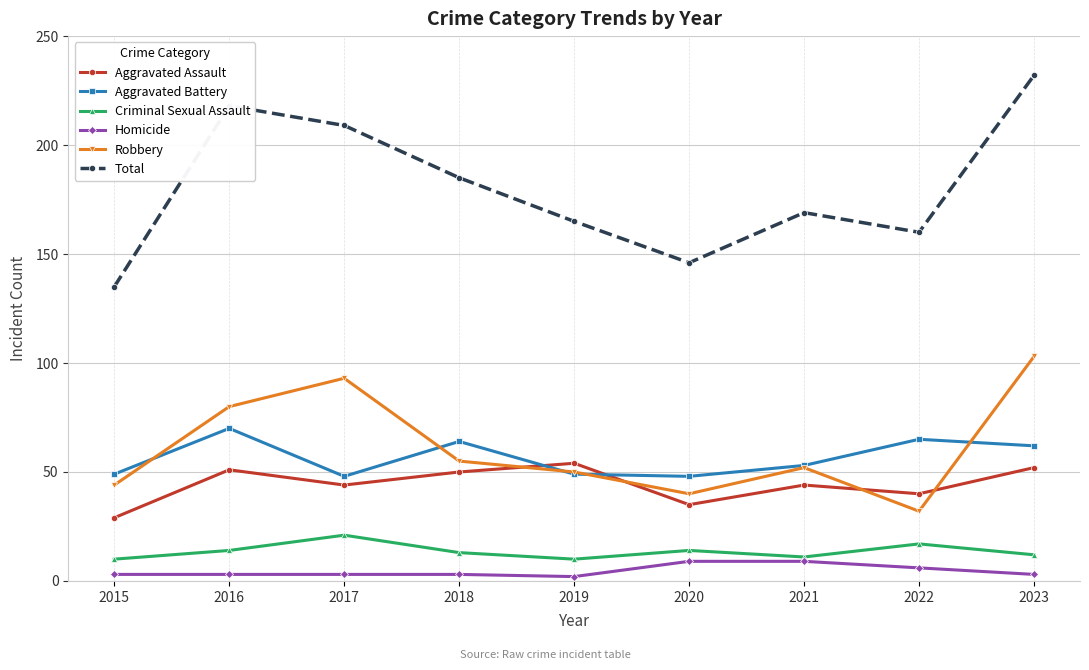

What is the total value across all series at 2020?

292